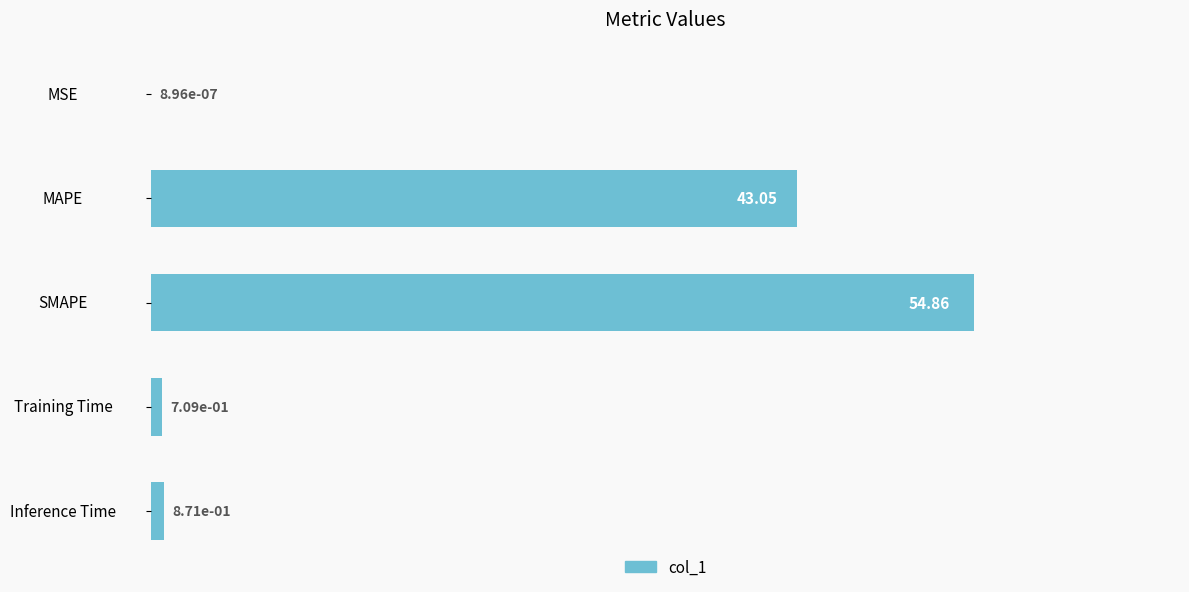

Which has a higher value, MSE or Inference Time?

Inference Time